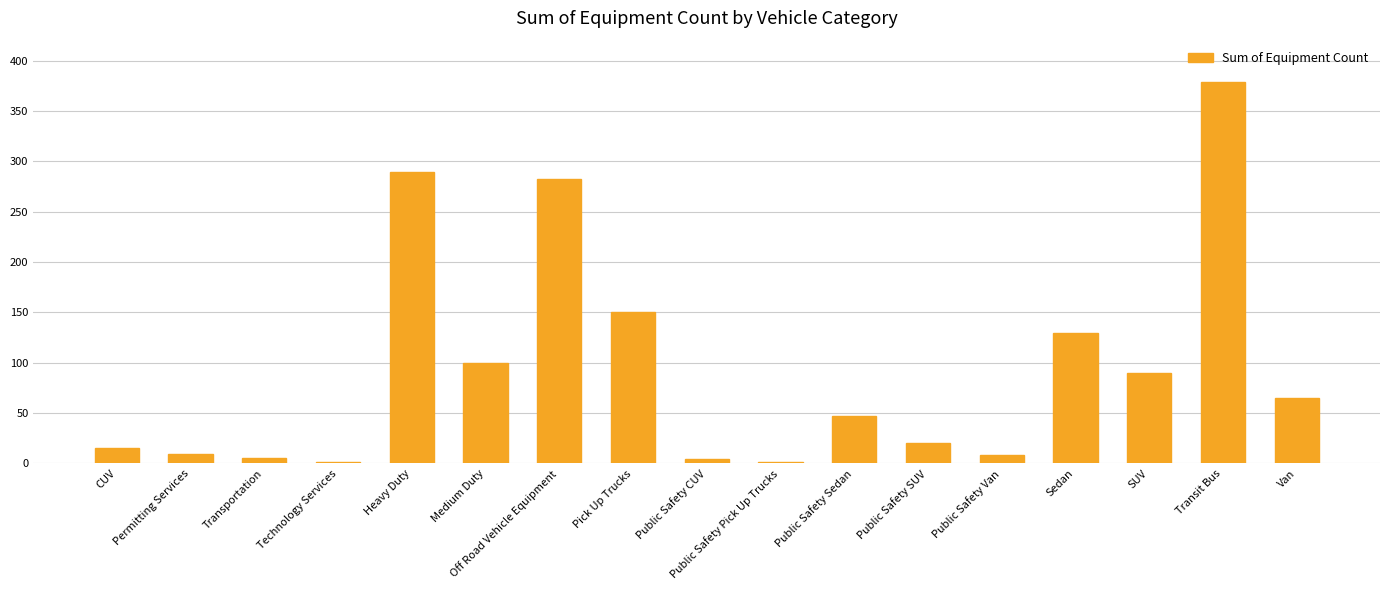

Is it true that the value at Transit Bus is 167?

False